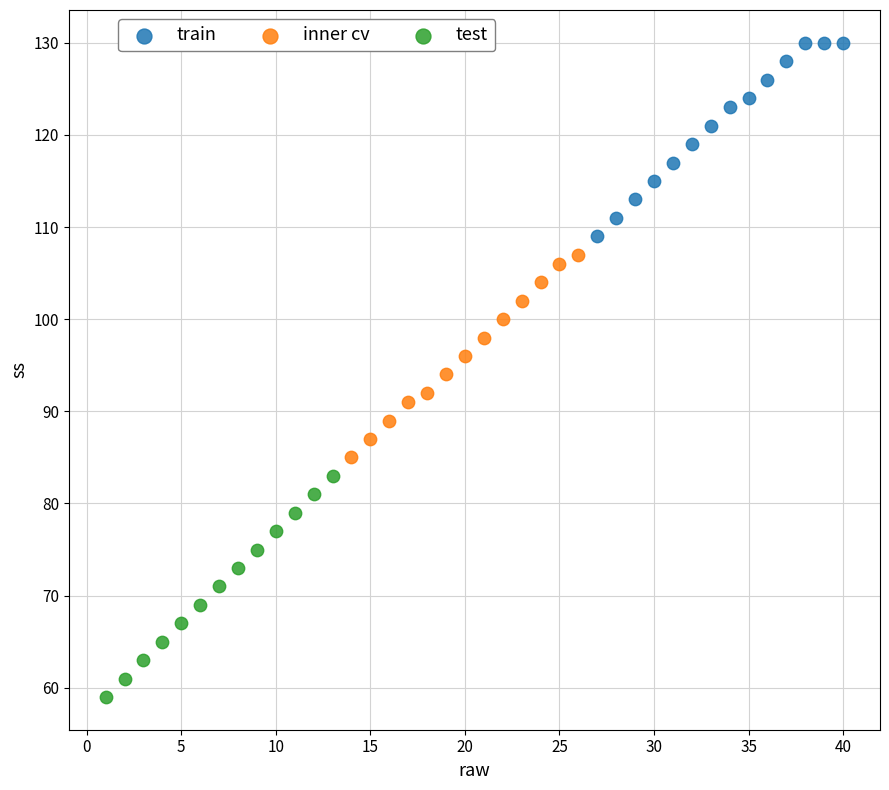

Which series has the widest spread of Y values?

test